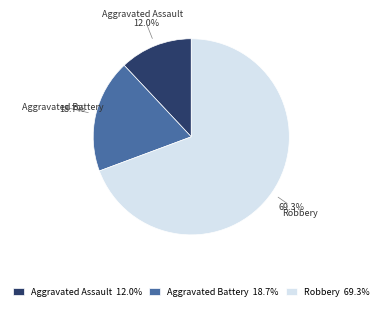

To the nearest percent, what is the difference between the largest and smallest slice percentages?

57%